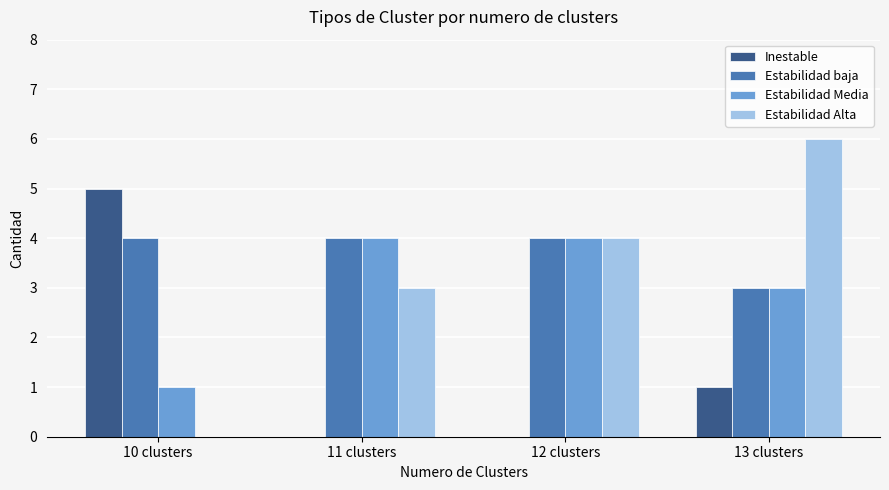

The Inestable series shows 0 at 11 clusters. True or false?

True